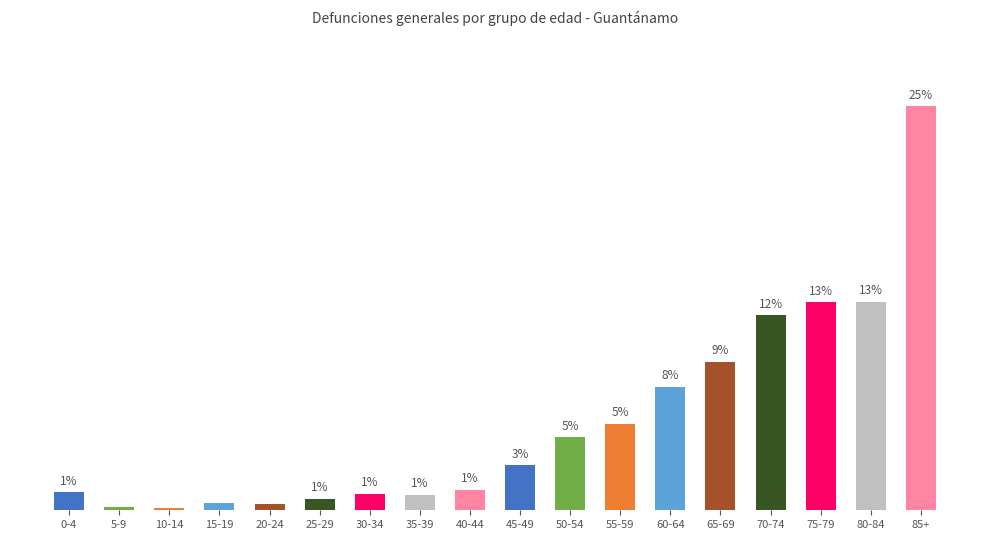

True or false: the data shows 0.8 at 40-44.

False